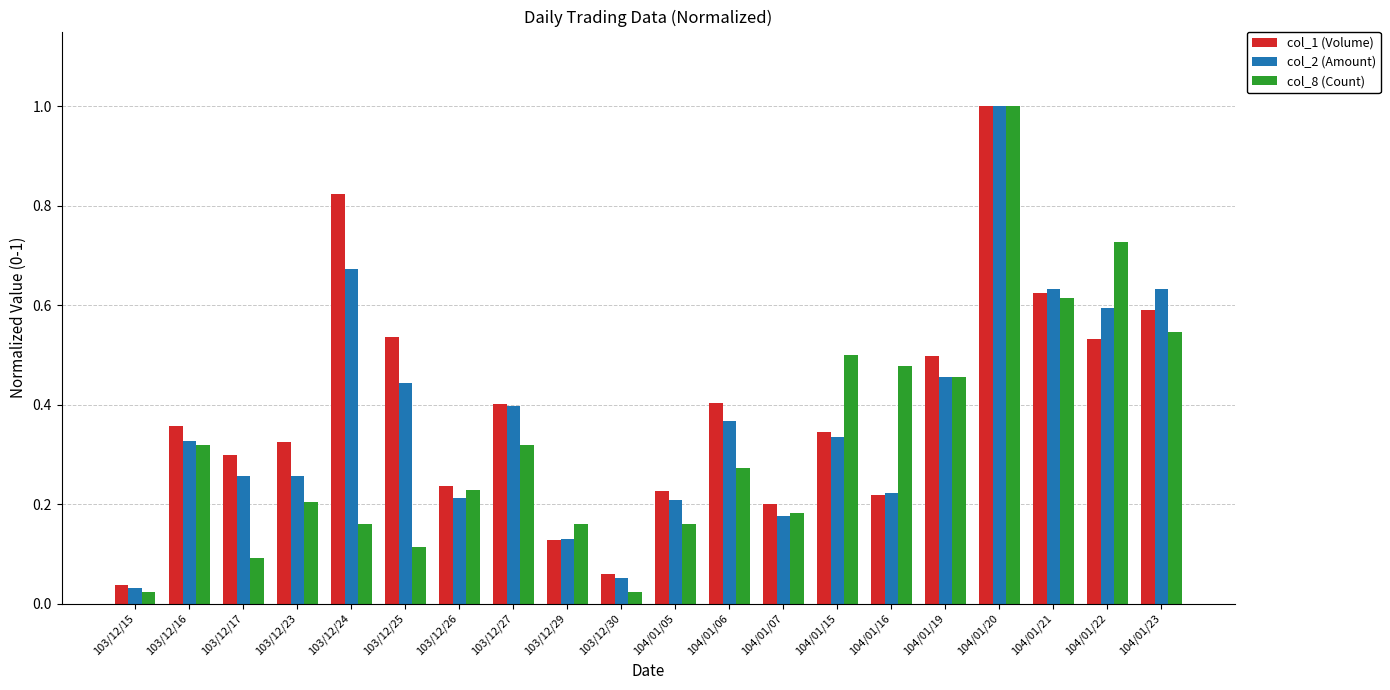

The value of col_1 (Volume) at 103/12/25 is 0.5. True or false?

True